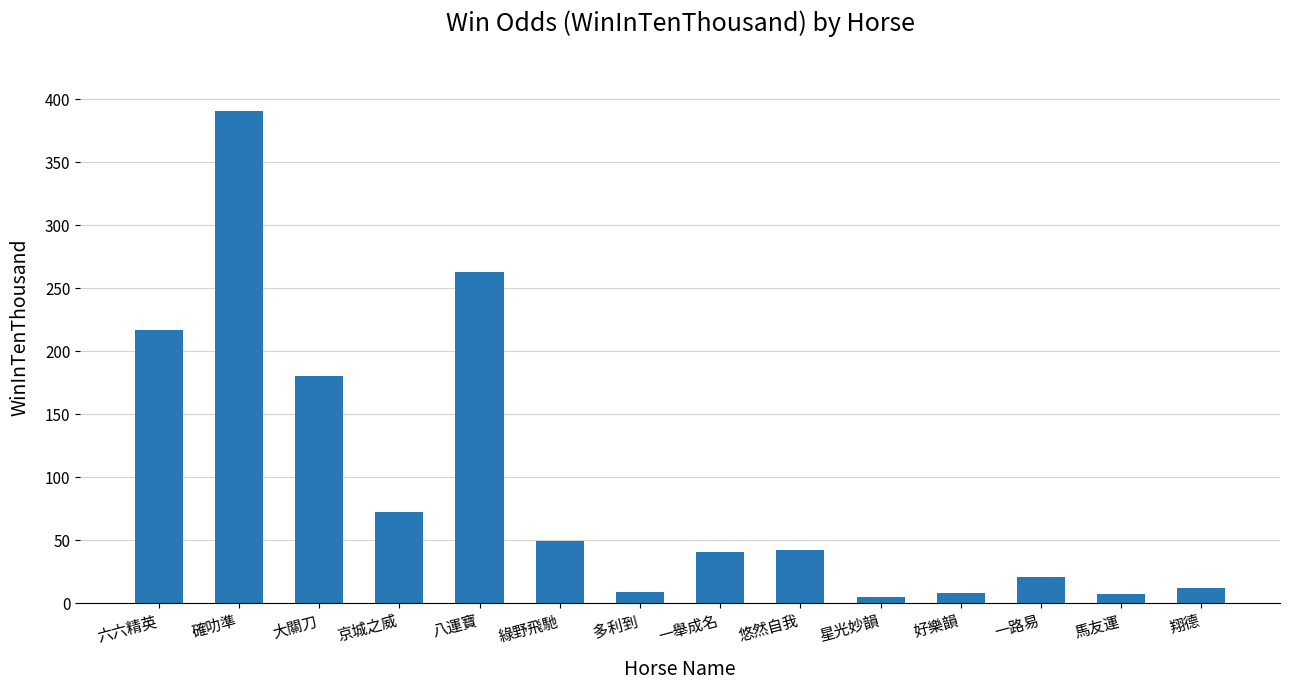

What is the change in value from 多利到 to 好樂韻?

-1